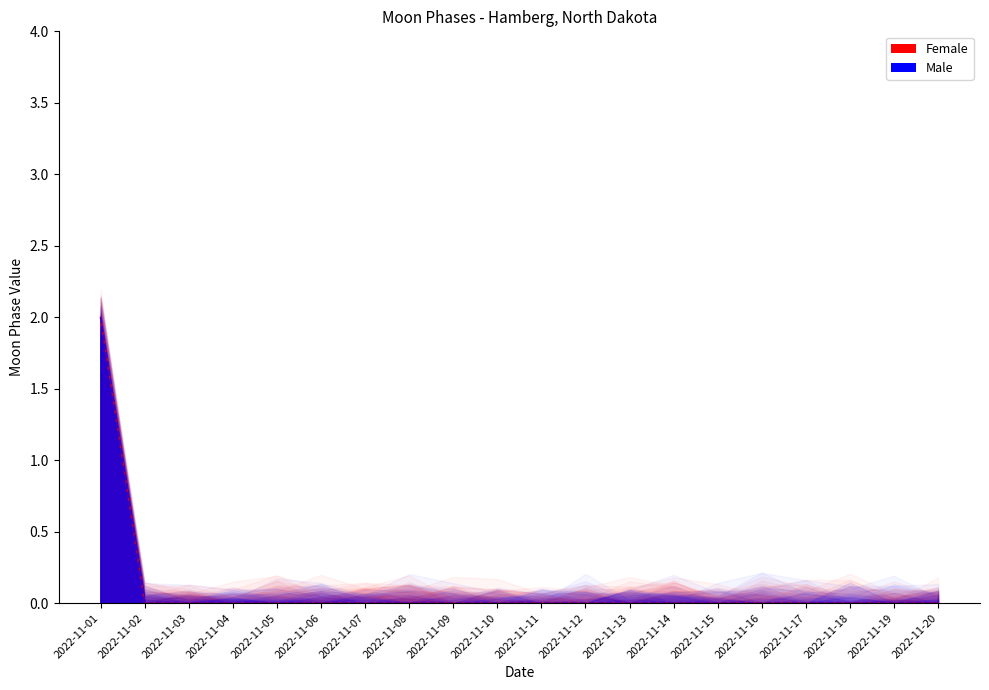

Count the values in the range 0 to 1.

19